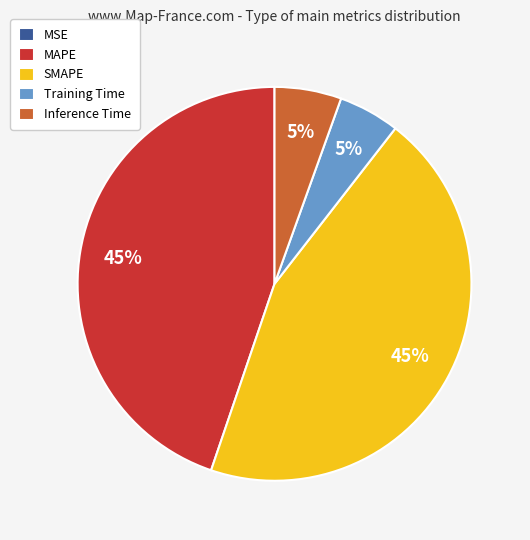

True or false: Training Time accounts for 15% of the total.

False